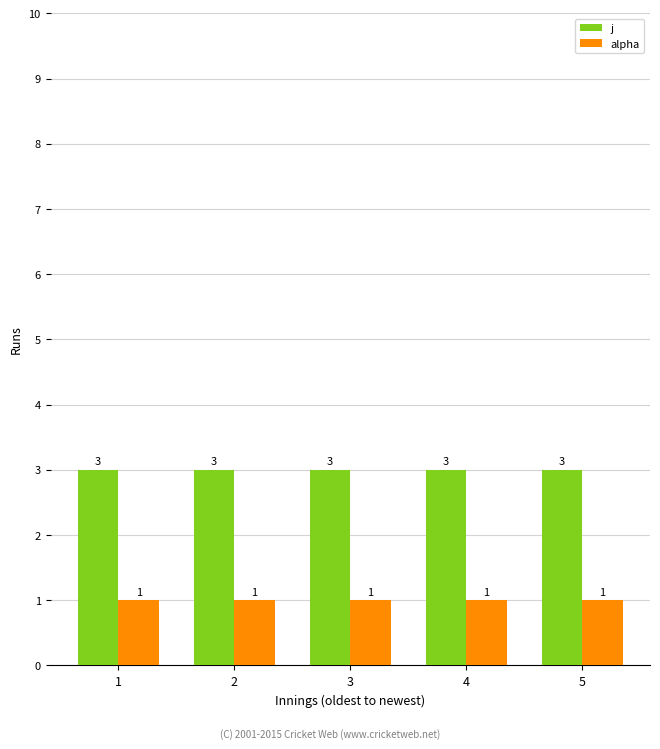

What are all the series names shown in the legend?

j, alpha